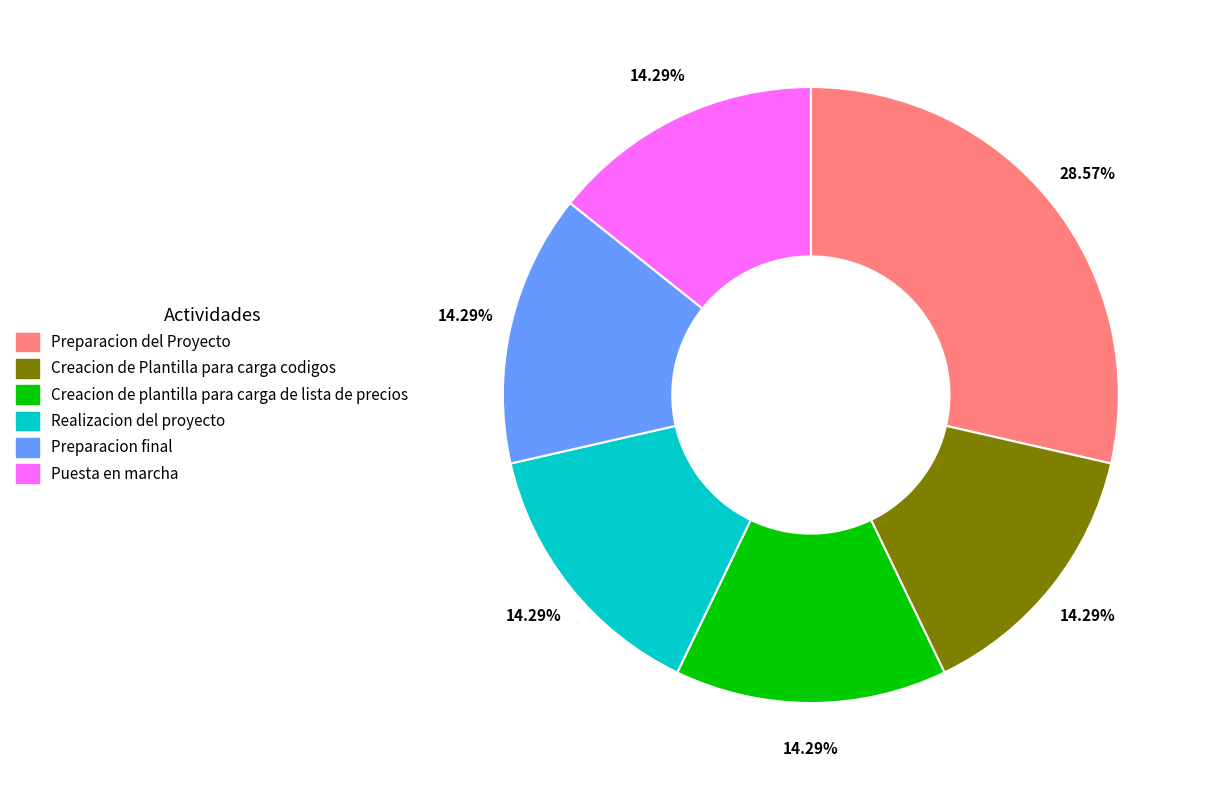

What is the largest slice in the pie chart?

Preparacion del Proyecto